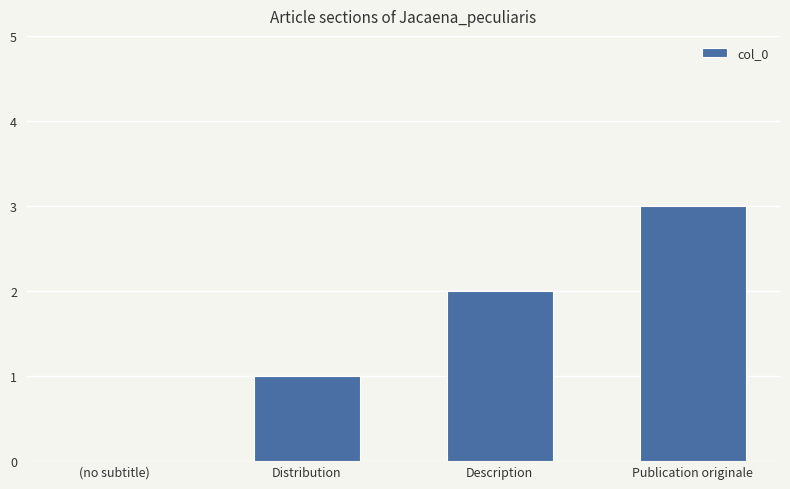

How many positive values are there?

3